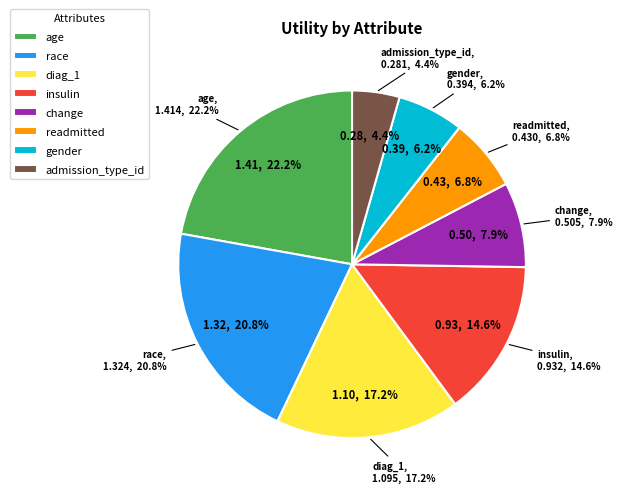

Does race represent more than half of the total?

No